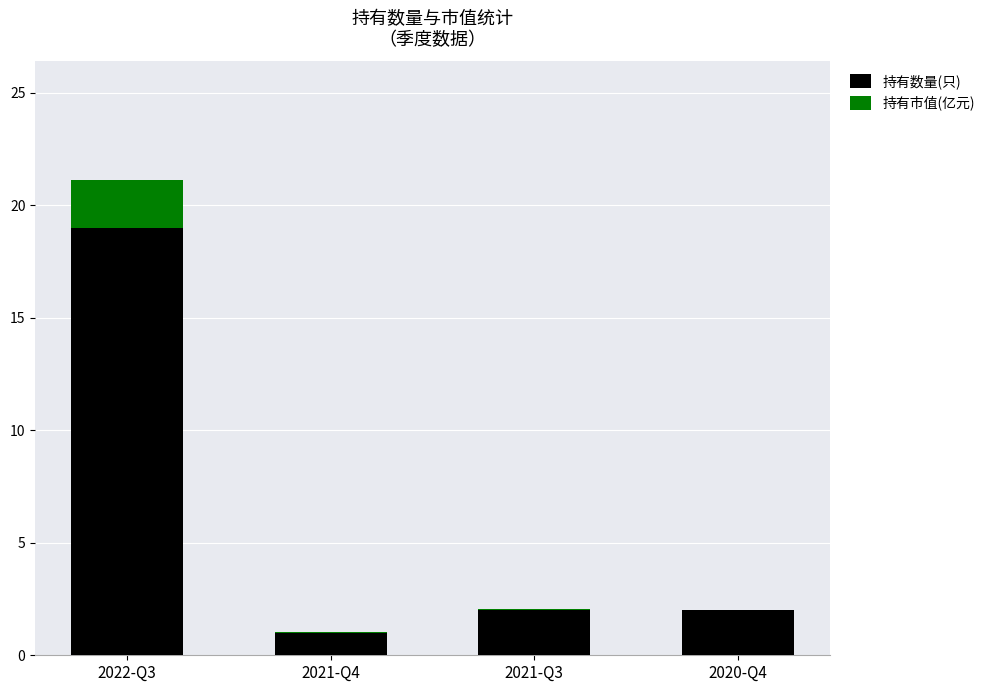

At which label does 持有数量(只) reach its peak?

2022-Q3